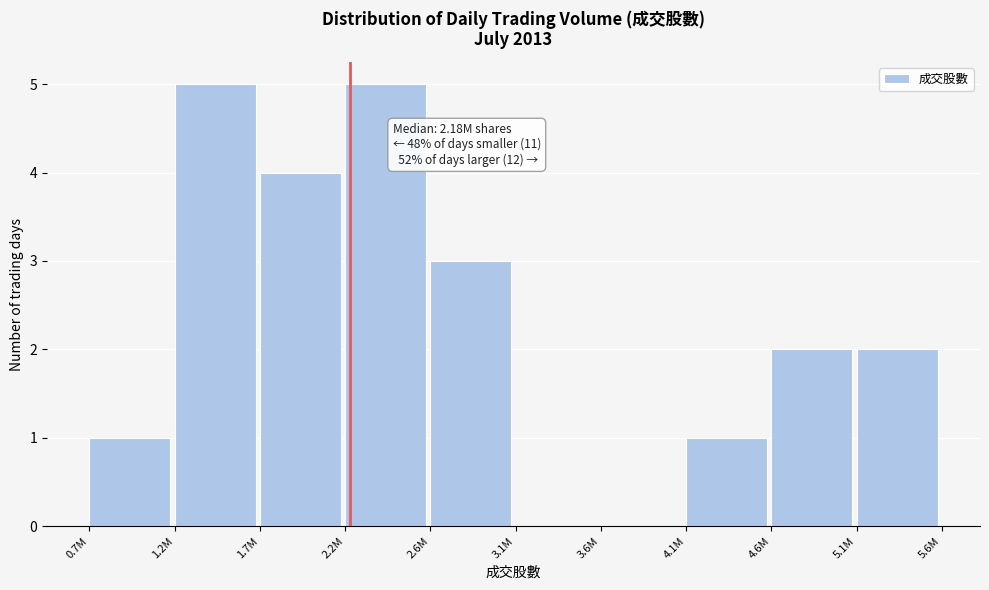

Reading left to right, transcribe all the data shown in this chart.

0.7M=1	1.2M=5	1.7M=4	2.2M=5	2.6M=3	3.1M=0	3.6M=0	4.1M=1	4.6M=2	5.1M=2